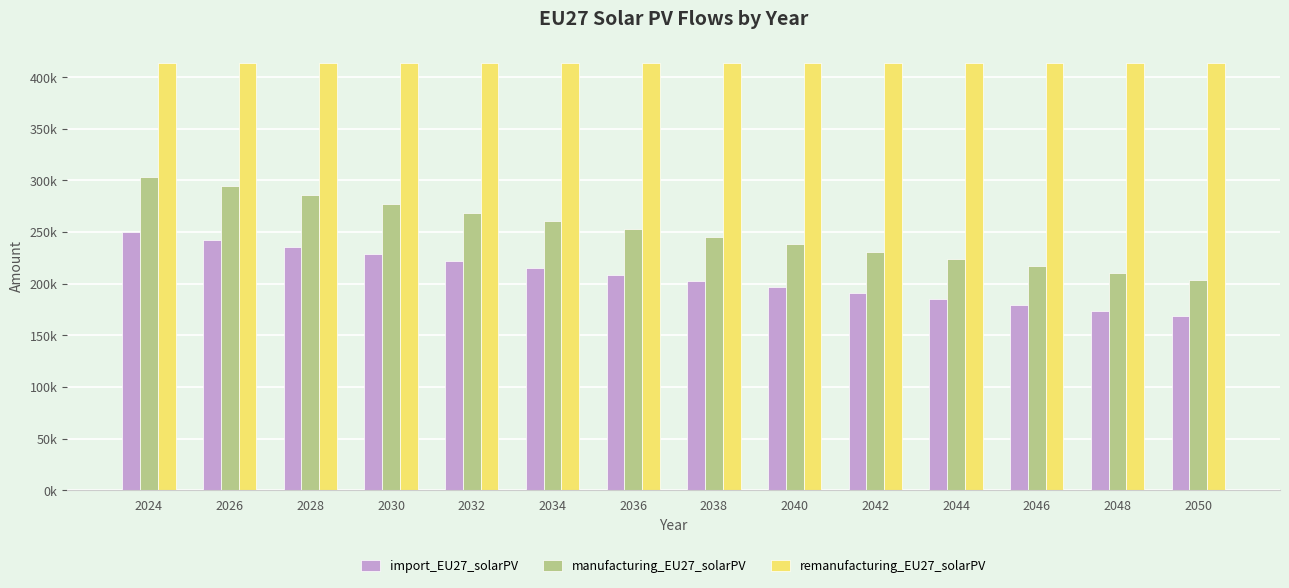

Is it true that manufacturing_EU27_solarPV equals 268993.3 at 2032?

True